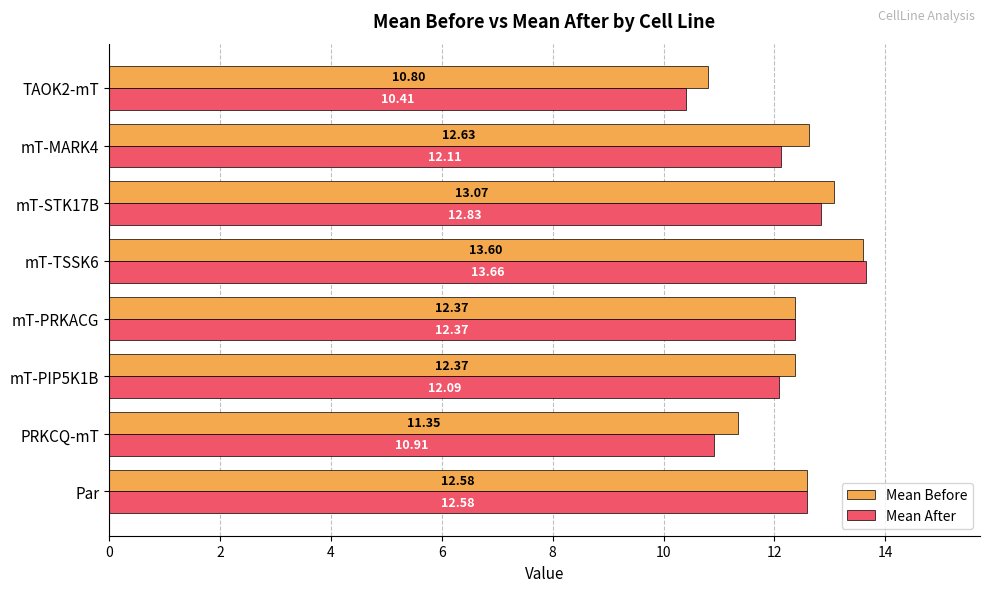

At mT-MARK4, list the series in order from smallest to largest.

Mean After, Mean Before